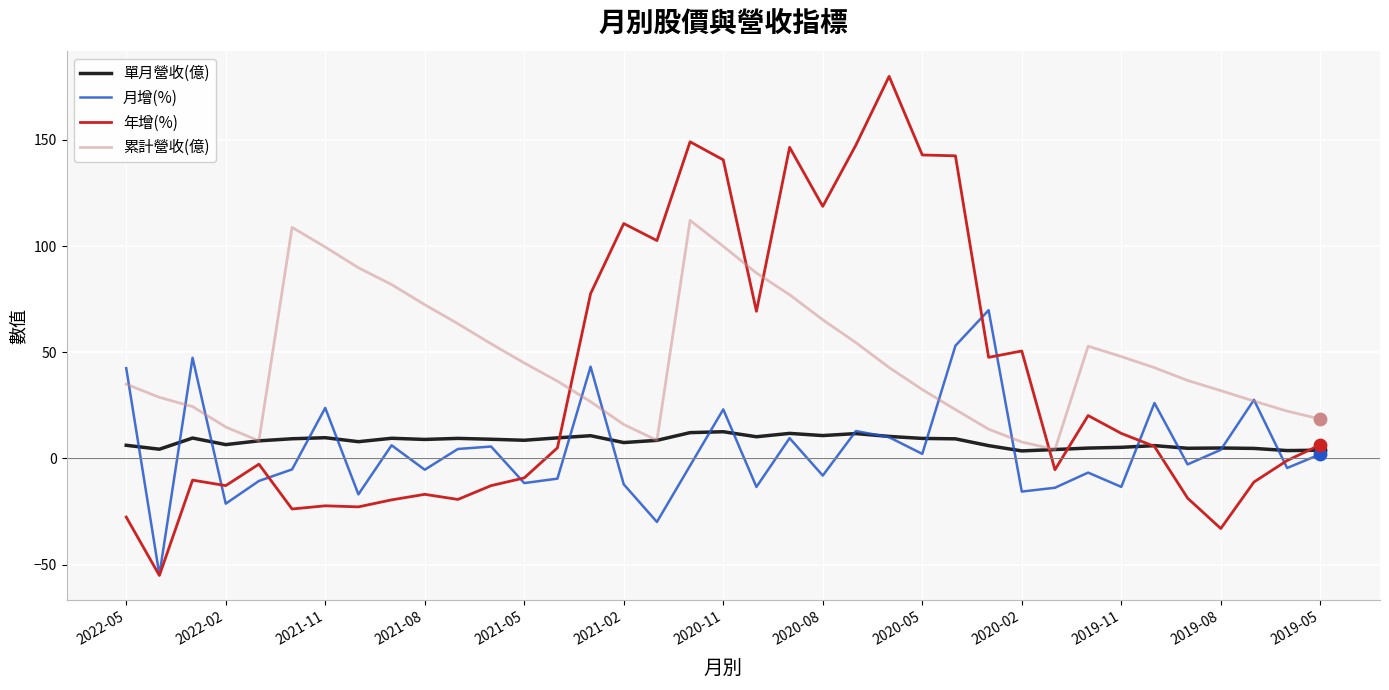

Which series has the largest total across all categories?

累計營收(億)